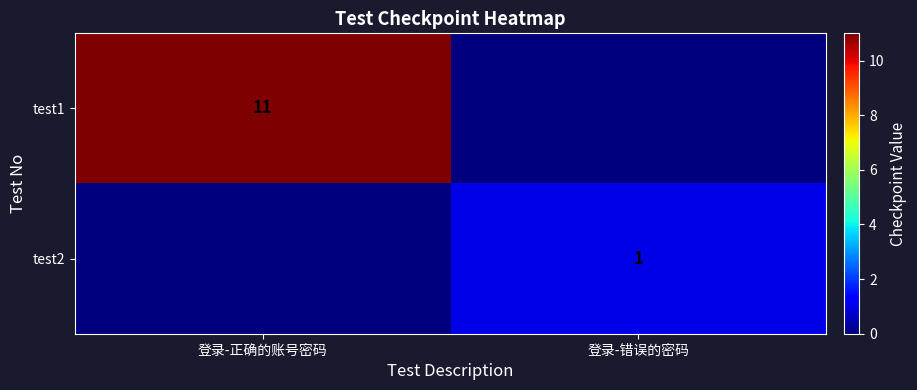

The test2 series shows 0 at 登录-错误的密码. True or false?

False